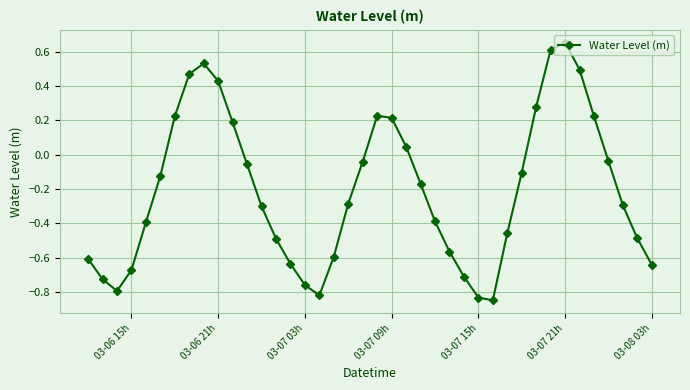

True or false: the data has more than 1 interior local peaks.

True